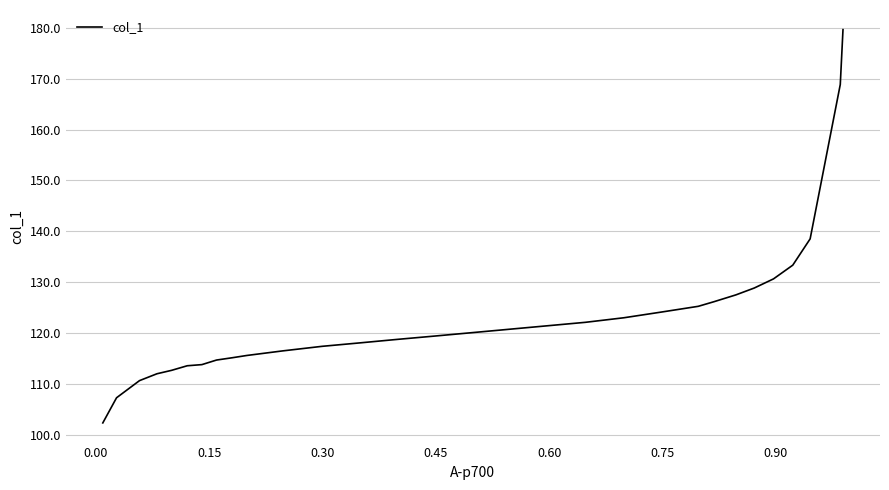

What is the greatest value displayed?

179.6